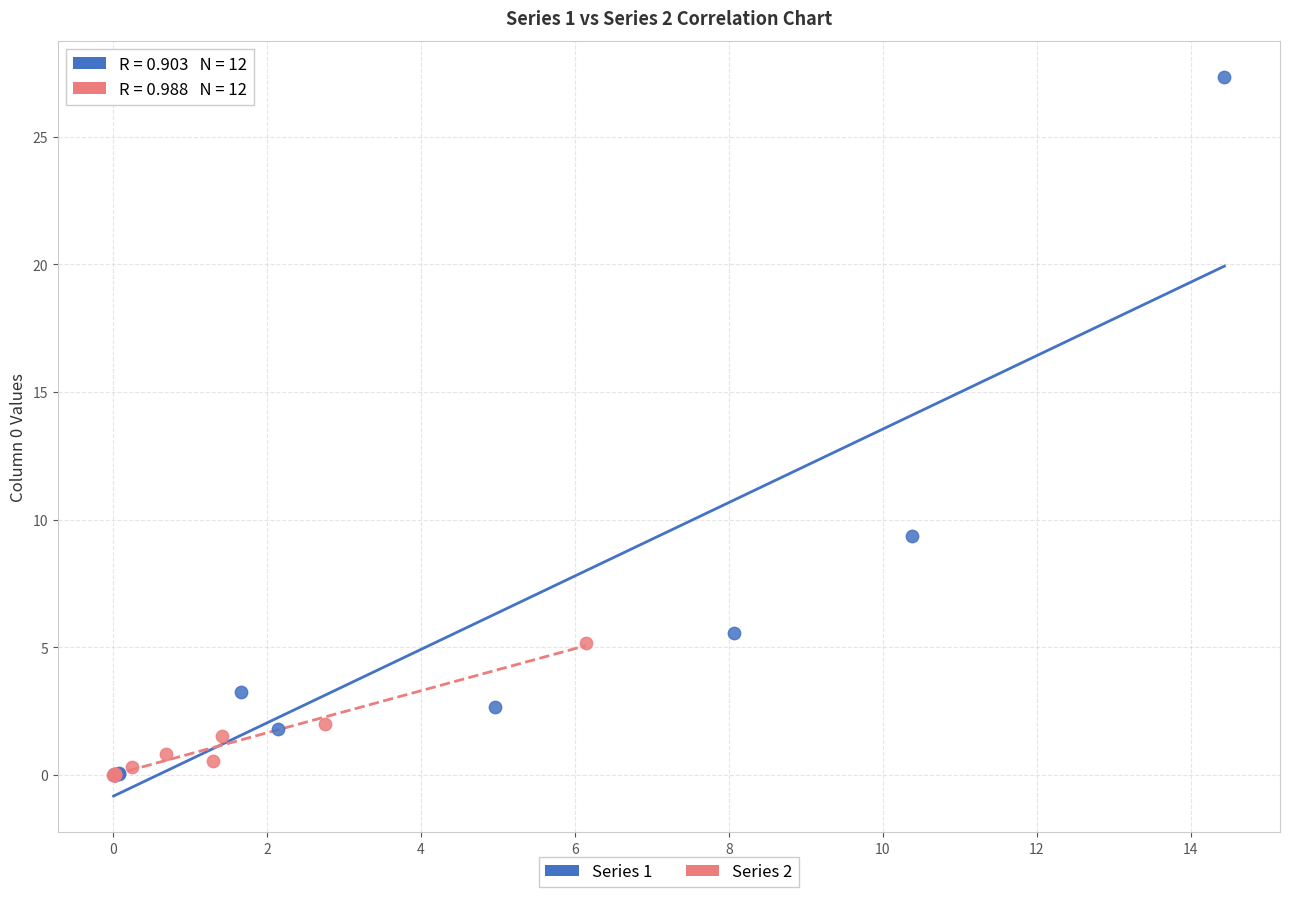

Which series has the widest spread of Y values?

Series 1